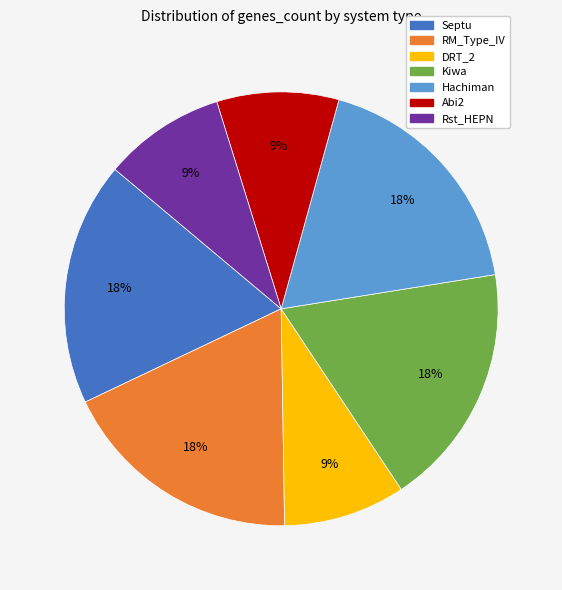

To the nearest percent, what portion does Abi2 represent?

9%